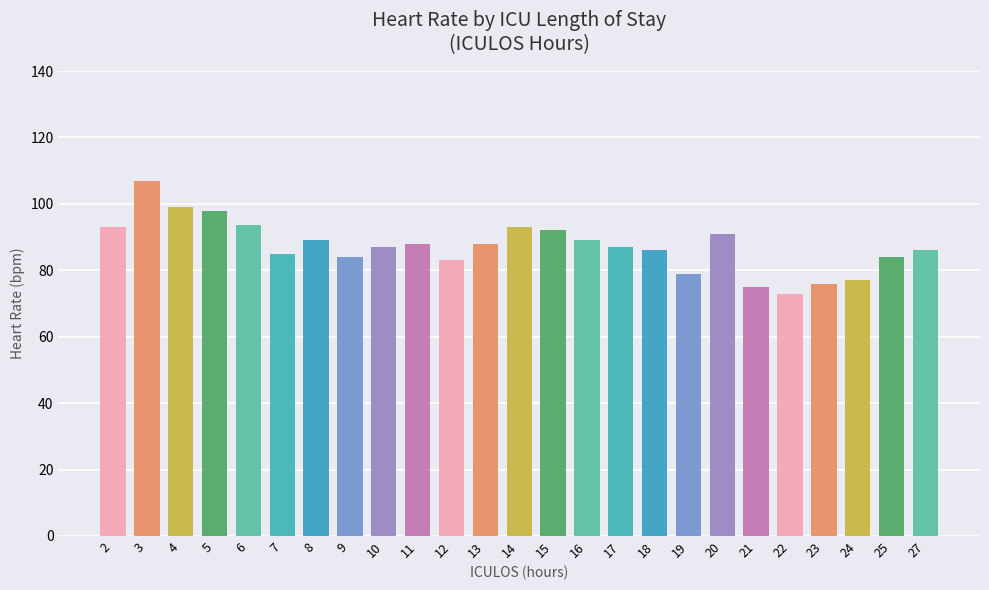

What is the maximum value shown in the chart?

107.0